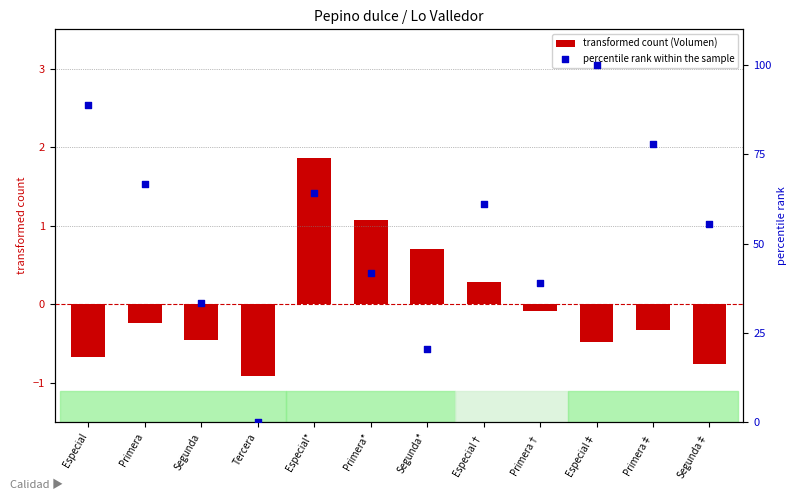

Is the value of transformed count (Volumen) at Segunda greater than the value of percentile rank within the sample at Segunda?

No